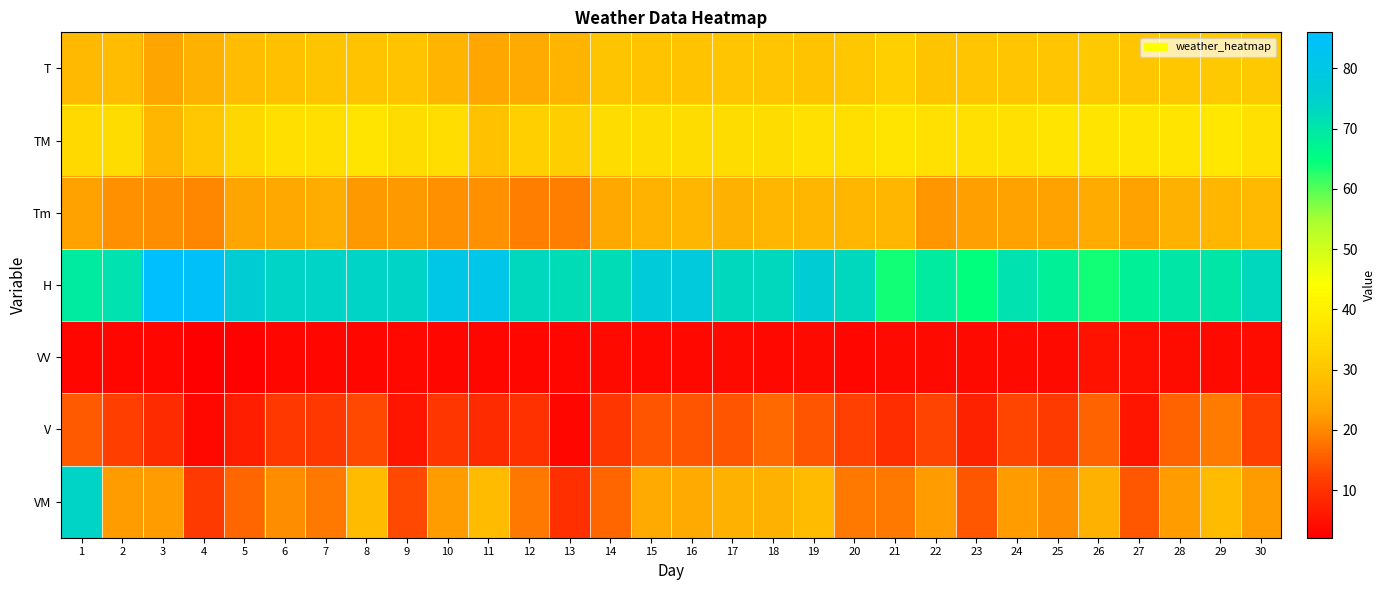

What is the difference between the highest and lowest values at 19?

72.0